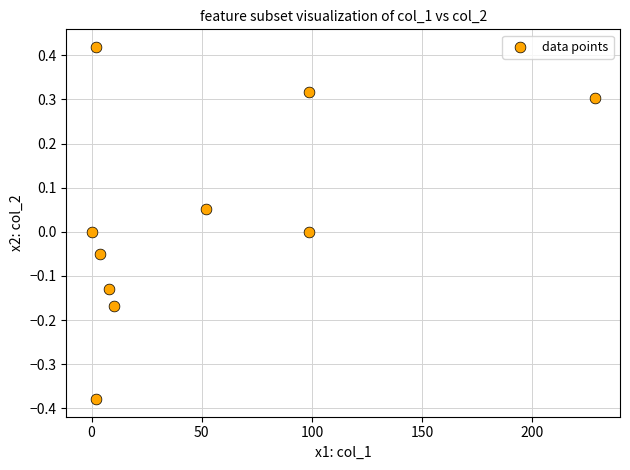

What is the range of X values (max minus min)?

228.3